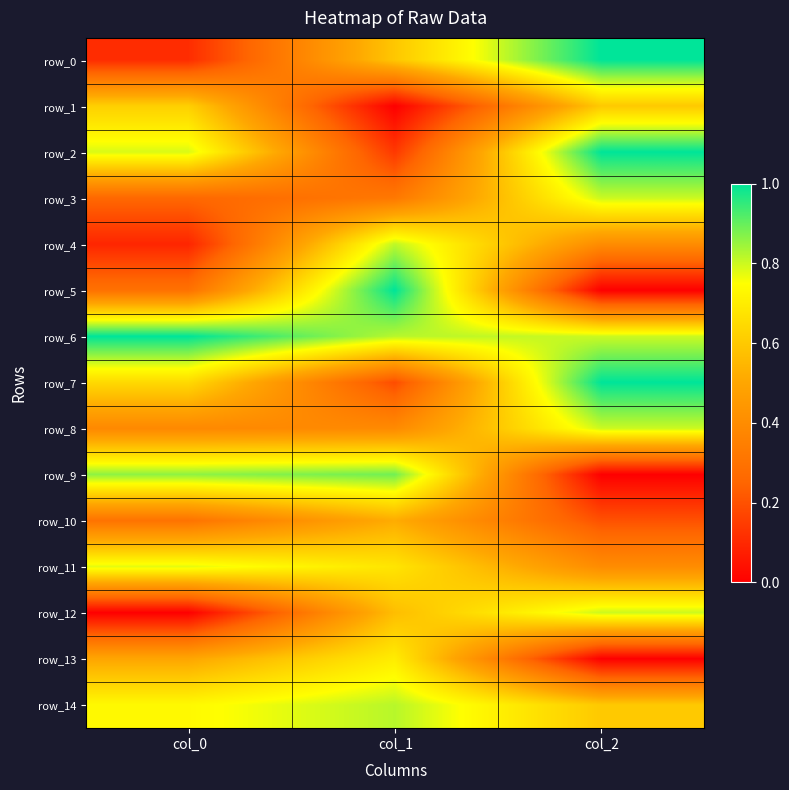

Count the number of data series in this chart.

15